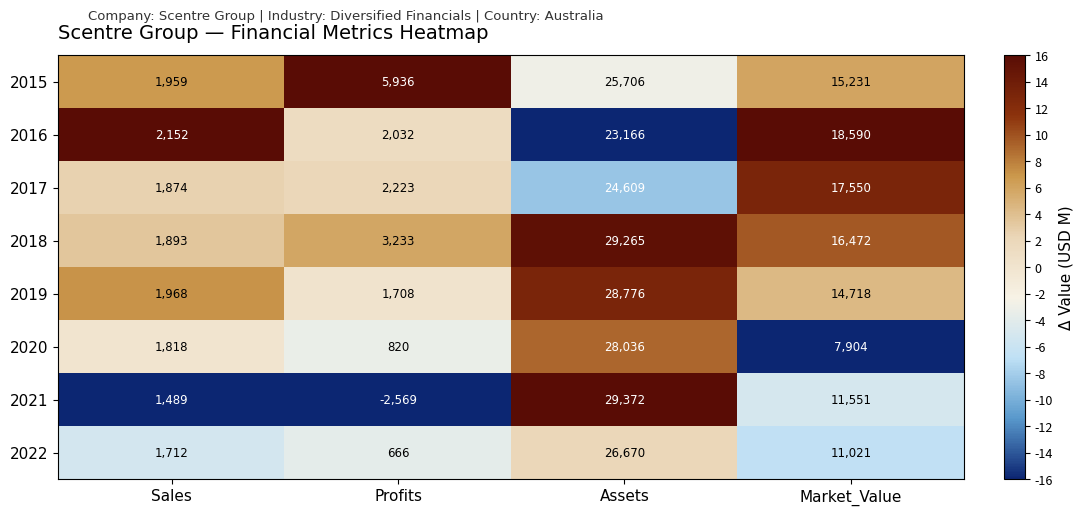

Which series has the largest total across all categories?

2018